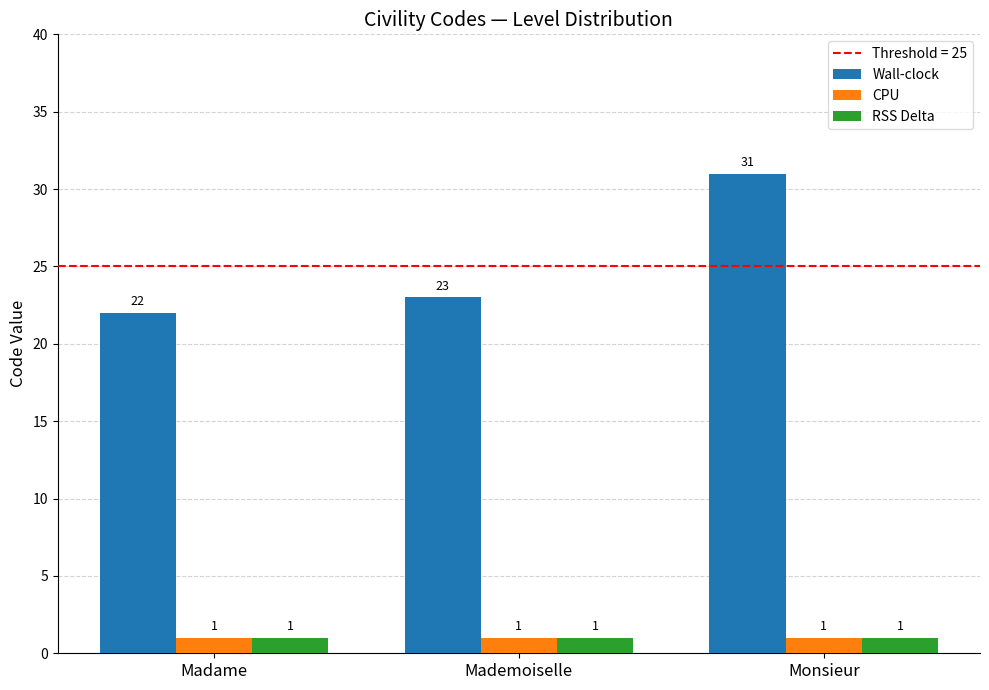

What is the label of the 3rd bar from the left?

Monsieur